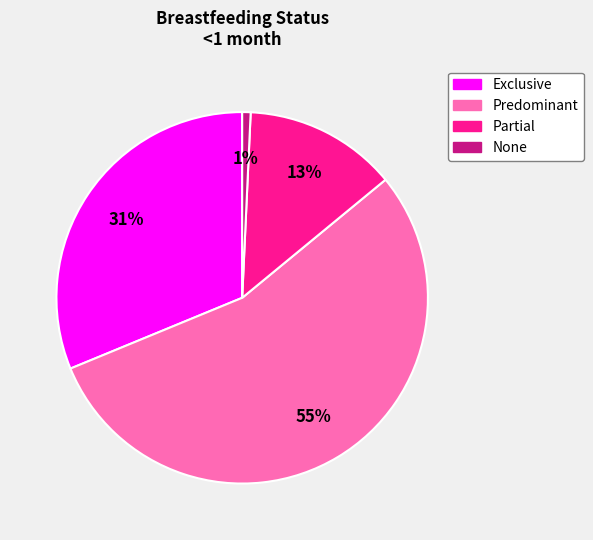

Does any single category account for the majority?

Yes